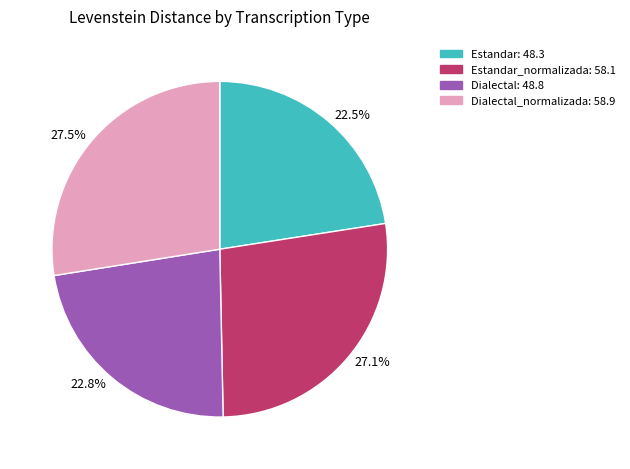

Approximately how many times larger is the value at Dialectal: 48.8 compared to Estandar_normalizada: 58.1?

0.8